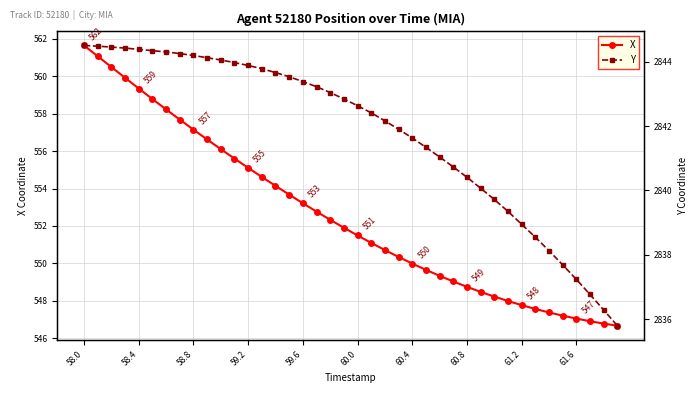

Is it true that X equals 550.0 at 60.4?

True